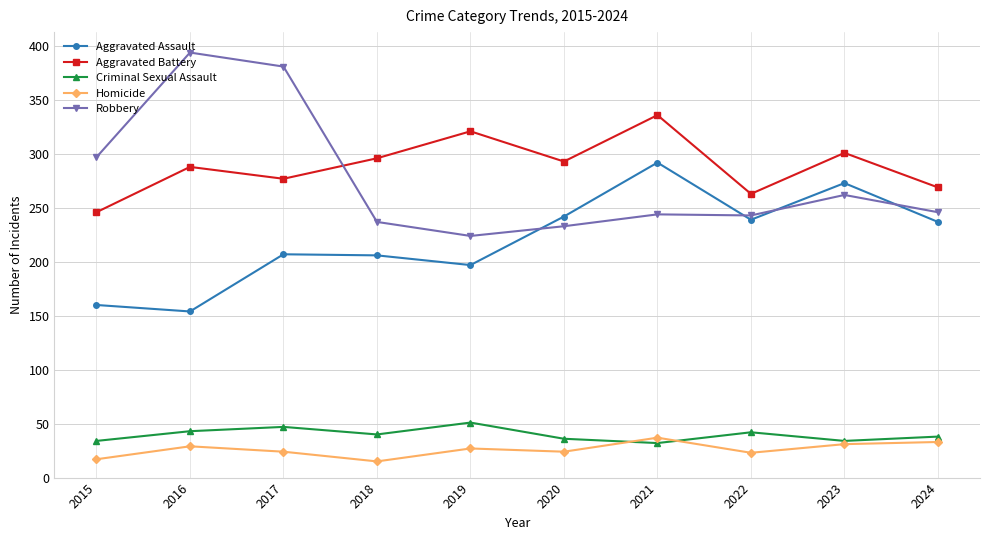

True or false: Aggravated Battery and Aggravated Assault intersect in this chart.

False